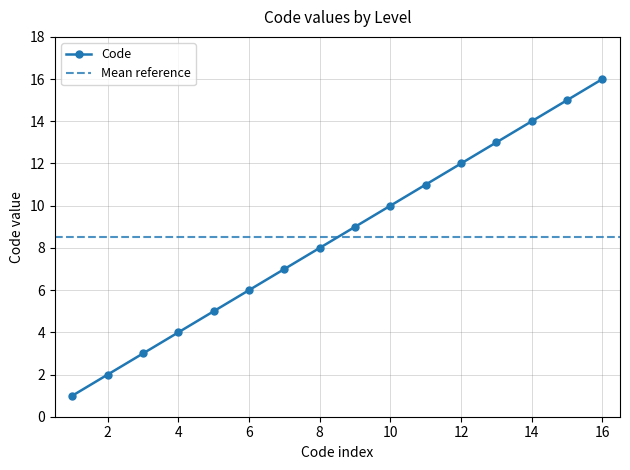

Is it true that Code equals 12 at 12?

True